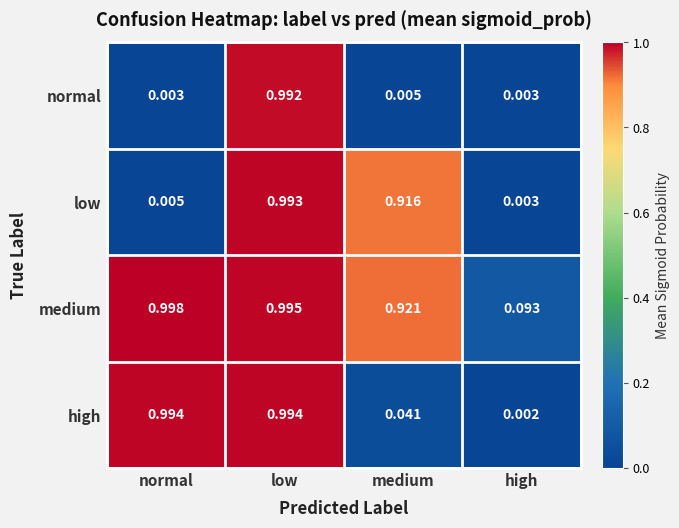

Count the number of categories in the chart.

4